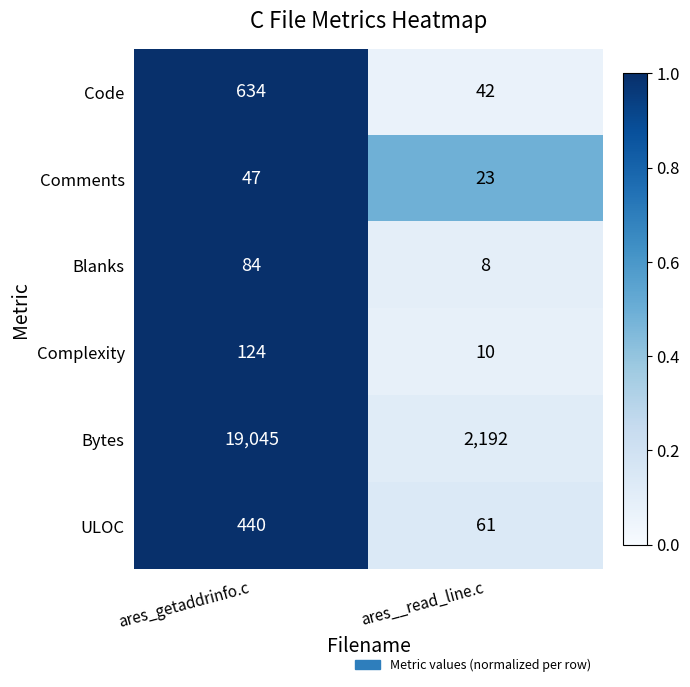

Which category has the highest value in the ULOC series?

ares_getaddrinfo.c